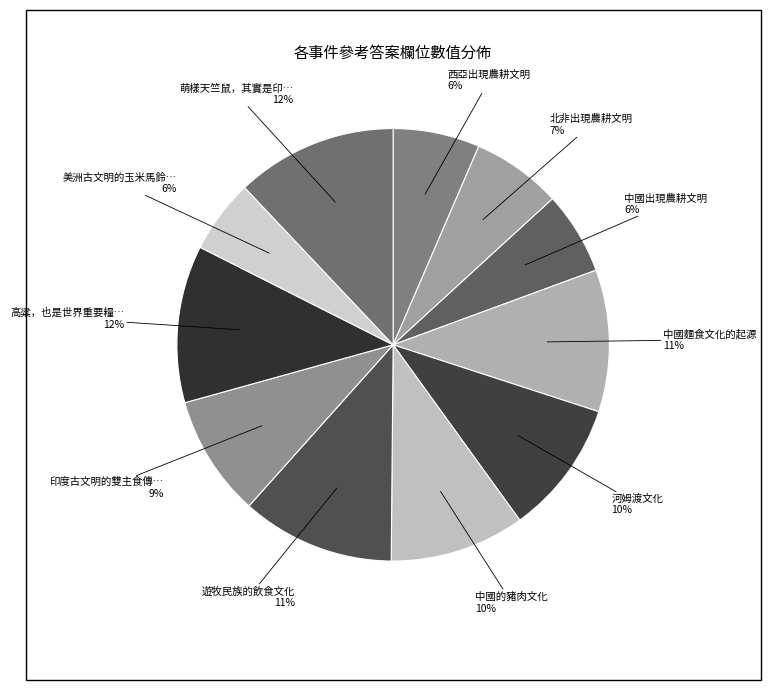

Is there a majority slice in this chart?

No